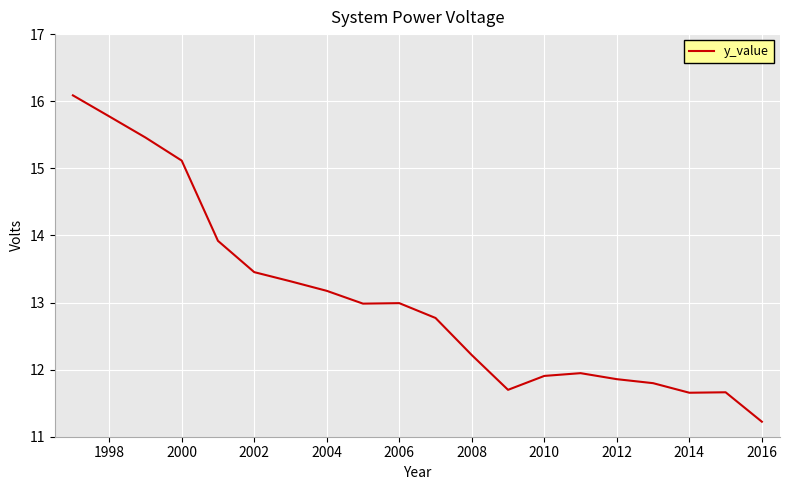

What is the difference between the maximum and minimum values?

4.9